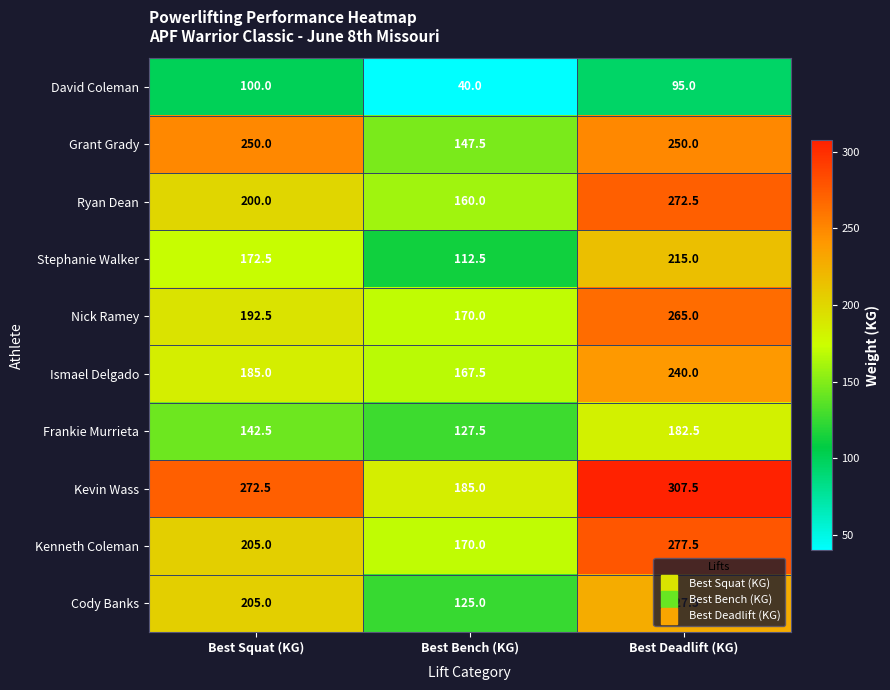

The Cody Banks series shows 123.2 at Best Squat (KG). True or false?

False